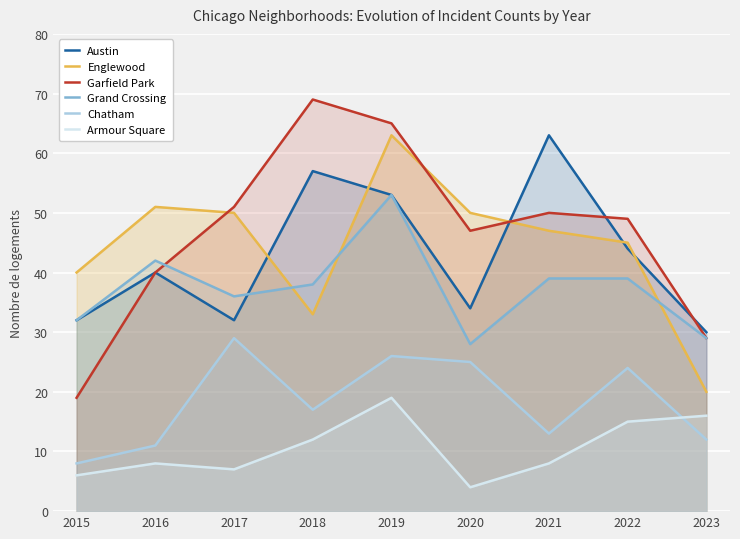

At which label does Englewood reach its minimum?

2023